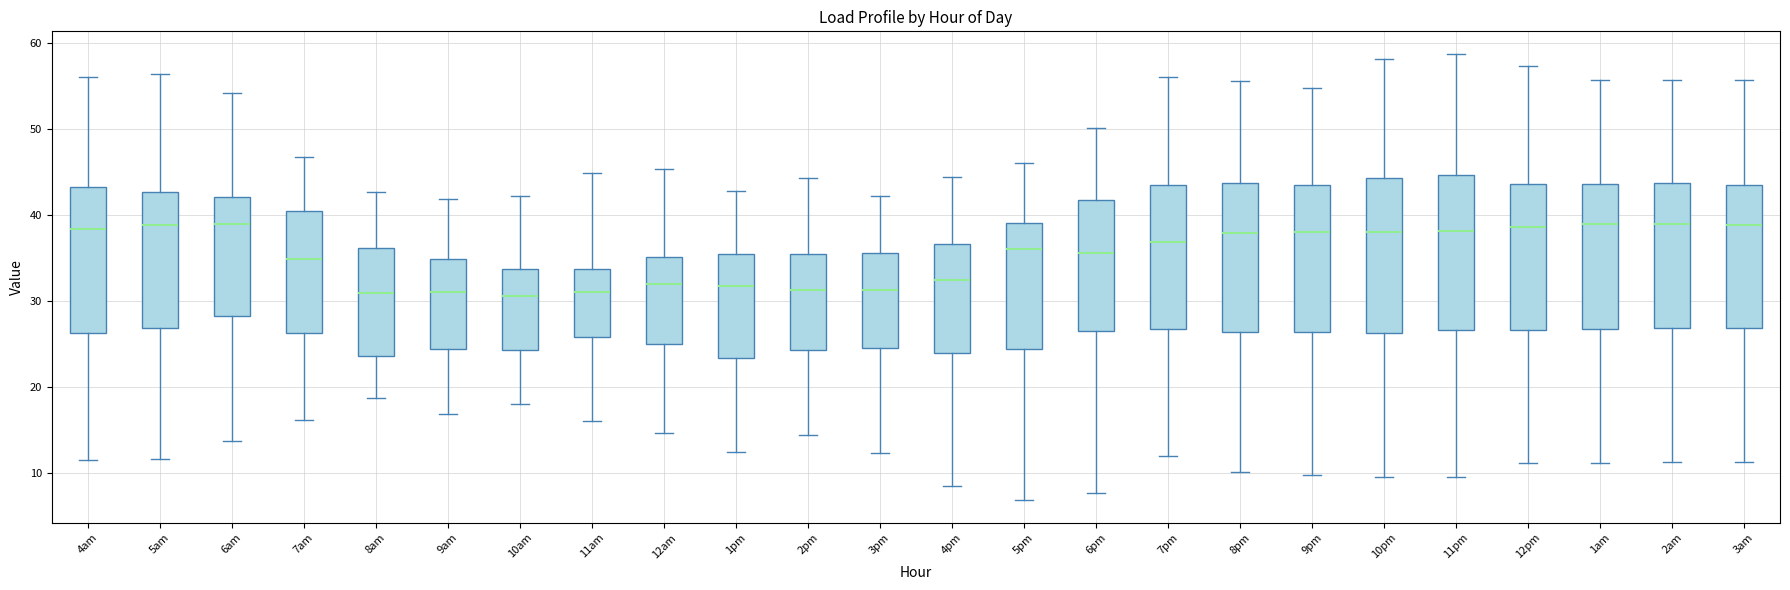

Reading left to right, read every box against the y-axis: the position of its median line, the range the box covers, and the ends of its whiskers. The values are not printed on the chart, so give them approximately, as read against the axis.

4am: median 38, box 26 to 43, whiskers 12 to 56
5am: median 39, box 27 to 43, whiskers 12 to 56
6am: median 39, box 28 to 42, whiskers 14 to 54
7am: median 35, box 26 to 40, whiskers 16 to 47
8am: median 31, box 24 to 36, whiskers 19 to 43
9am: median 31, box 24 to 35, whiskers 17 to 42
10am: median 31, box 24 to 34, whiskers 18 to 42
11am: median 31, box 26 to 34, whiskers 16 to 45
12am: median 32, box 25 to 35, whiskers 15 to 45
1pm: median 32, box 23 to 35, whiskers 13 to 43
2pm: median 31, box 24 to 36, whiskers 14 to 44
3pm: median 31, box 25 to 36, whiskers 12 to 42
4pm: median 32, box 24 to 37, whiskers 9 to 44
5pm: median 36, box 24 to 39, whiskers 7 to 46
6pm: median 36, box 27 to 42, whiskers 8 to 50
7pm: median 37, box 27 to 43, whiskers 12 to 56
8pm: median 38, box 26 to 44, whiskers 10 to 56
9pm: median 38, box 26 to 44, whiskers 10 to 55
10pm: median 38, box 26 to 44, whiskers 10 to 58
11pm: median 38, box 27 to 45, whiskers 10 to 59
12pm: median 39, box 27 to 44, whiskers 11 to 57
1am: median 39, box 27 to 44, whiskers 11 to 56
2am: median 39, box 27 to 44, whiskers 11 to 56
3am: median 39, box 27 to 44, whiskers 11 to 56